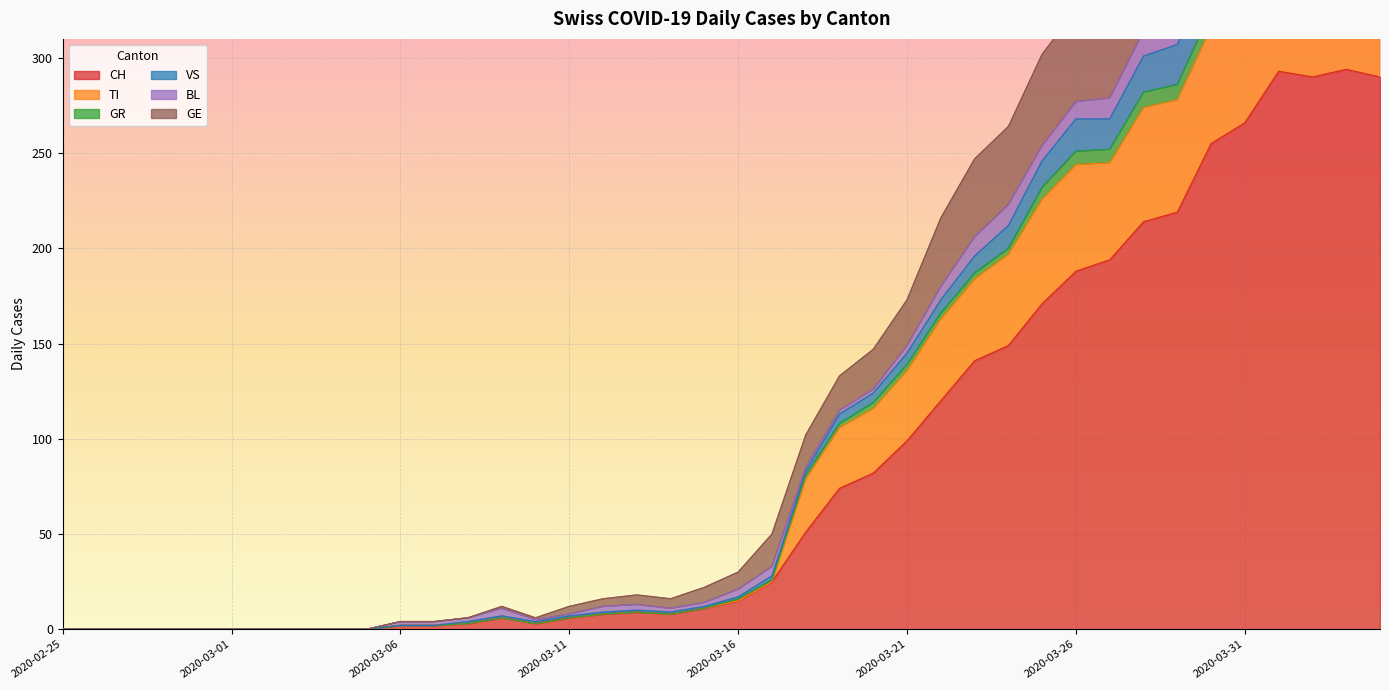

What is the difference between the maximum and minimum values in the TI series?

365